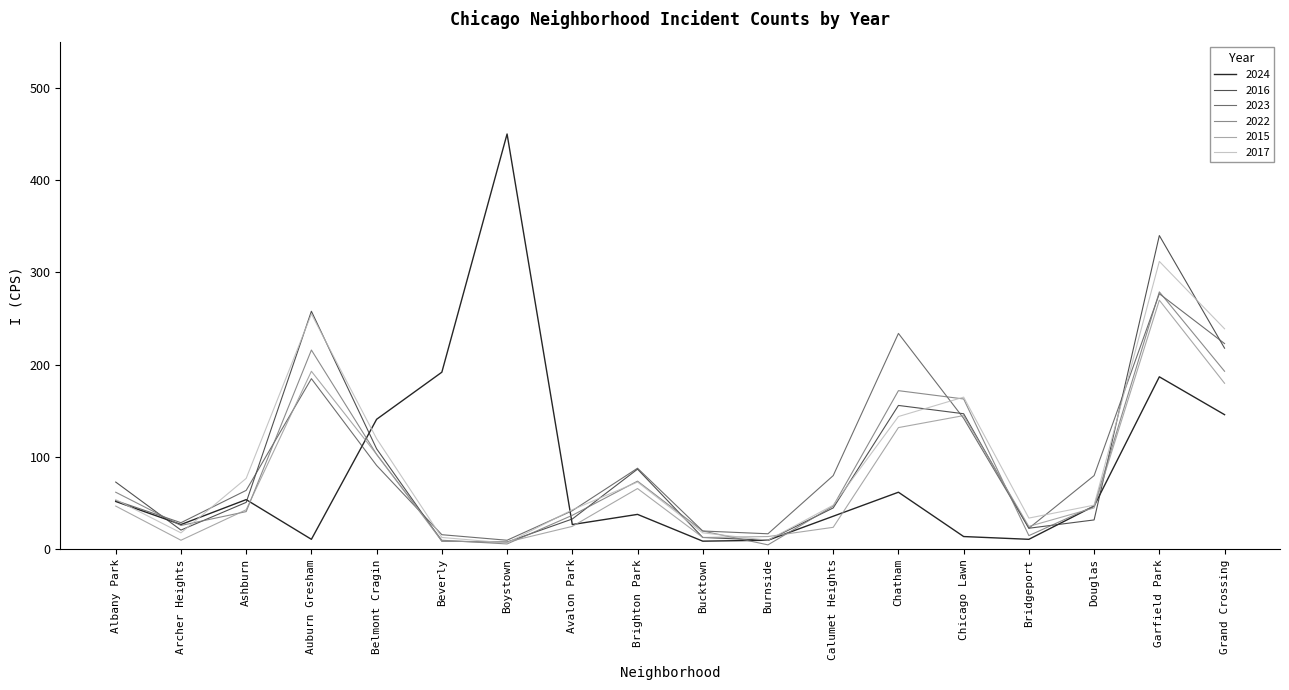

Is this an area chart (filled region under the line)?

No